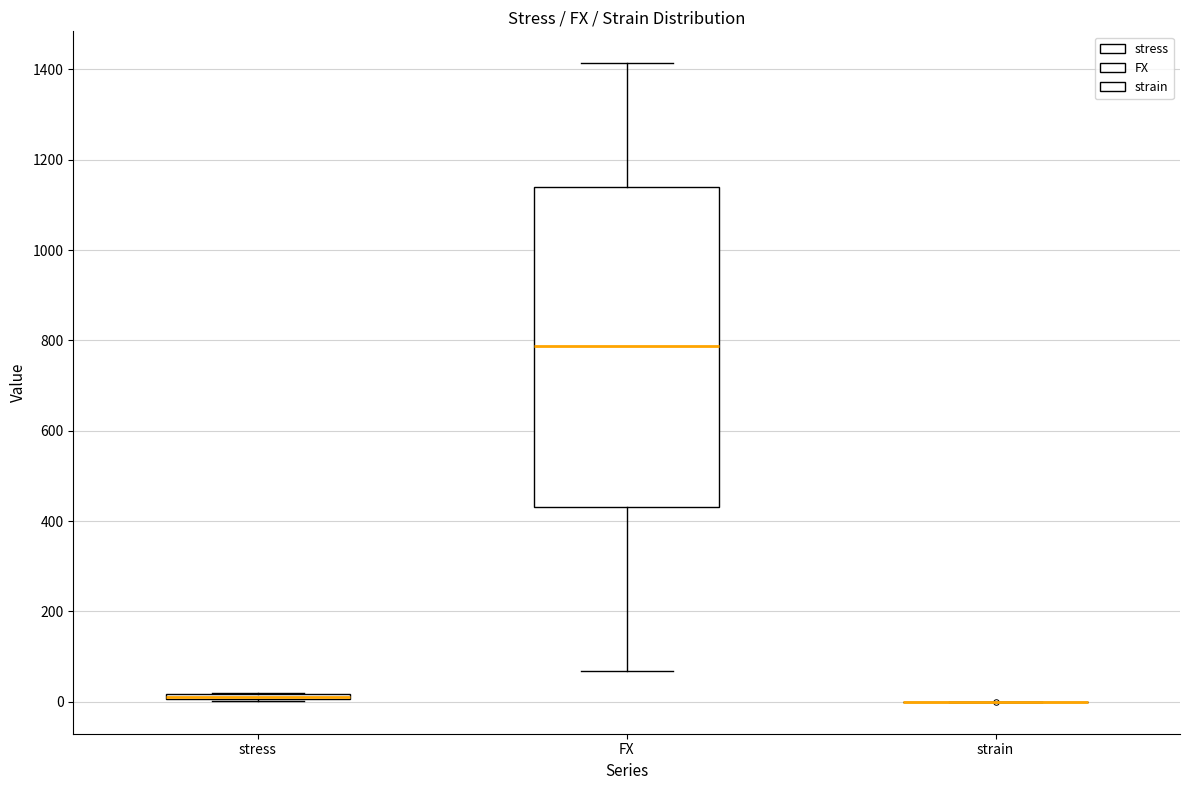

Where is the lower edge of the box for stress on the y-axis? The values are not printed on the chart, so give them approximately, as read against the axis.

0